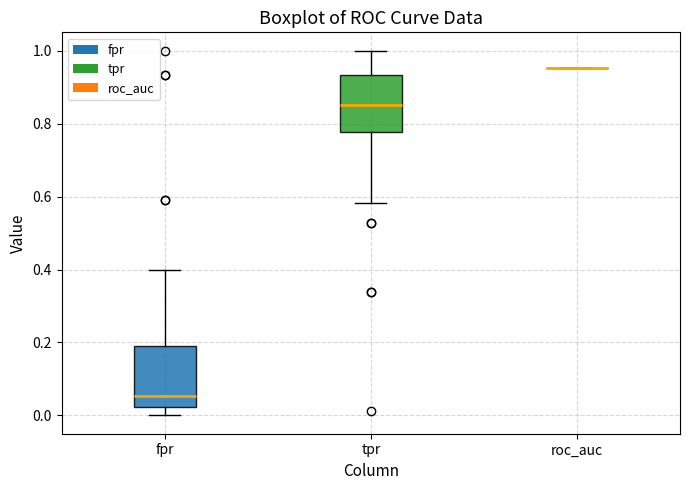

Where is the upper edge of the box for fpr on the y-axis? The values are not printed on the chart, so give them approximately, as read against the axis.

0.18